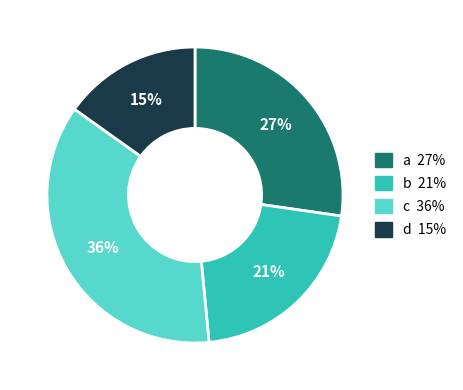

What percentage is the c slice, to the nearest percent?

36%